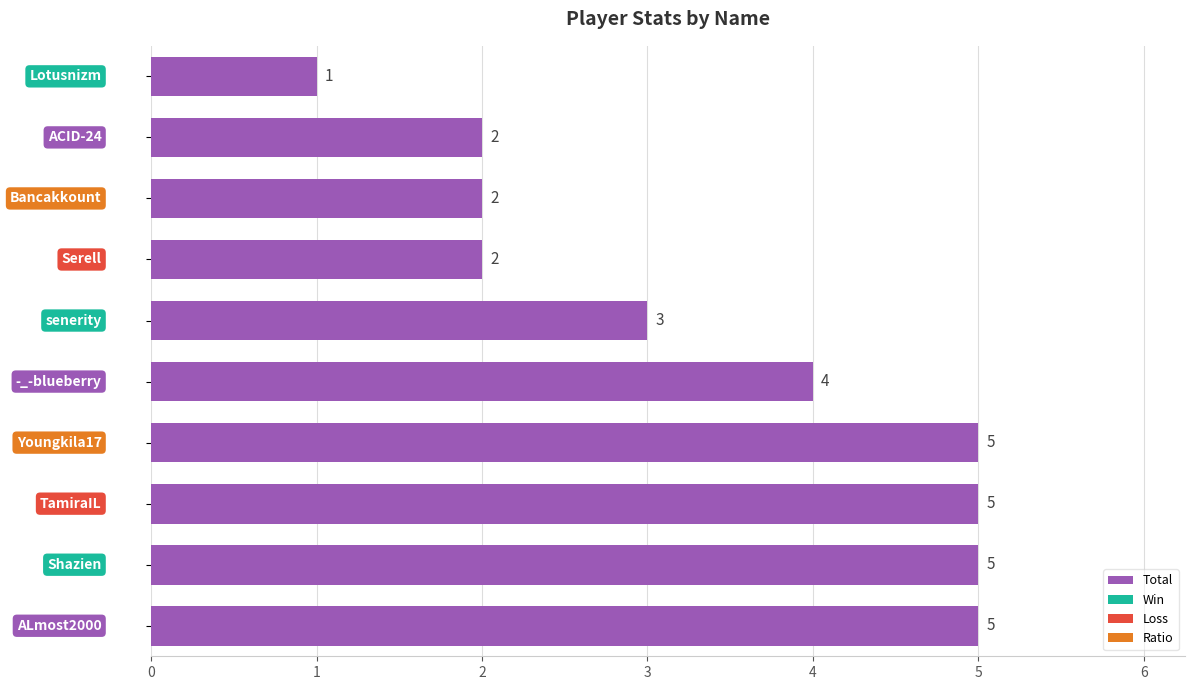

Reading top to bottom, transcribe all the data shown in this chart.

1	2	2	2	3	4	5	5	5	5